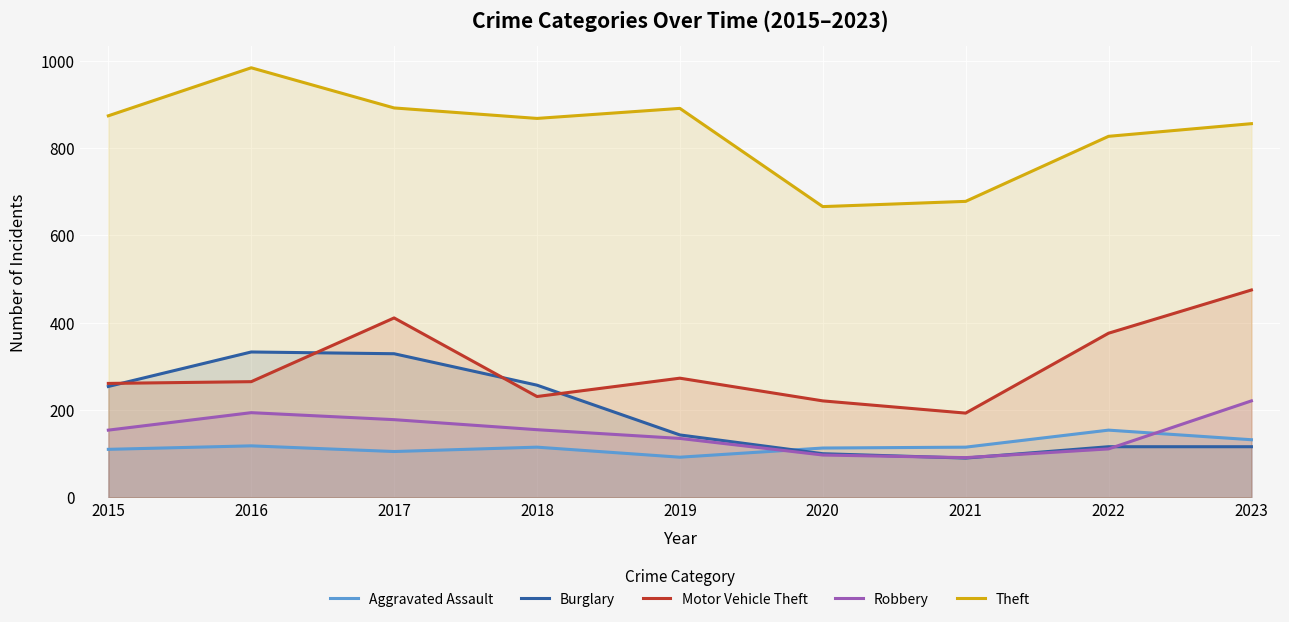

At which category does Aggravated Assault reach its first local valley?

2017